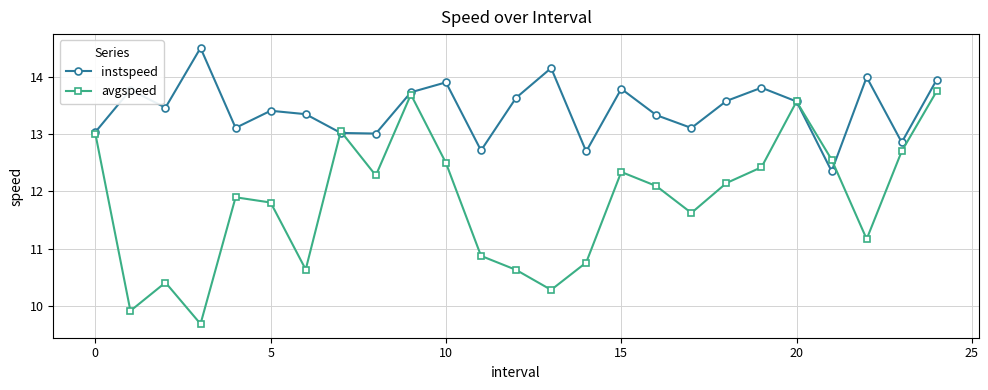

What is the highest value of the avgspeed series?

13.7